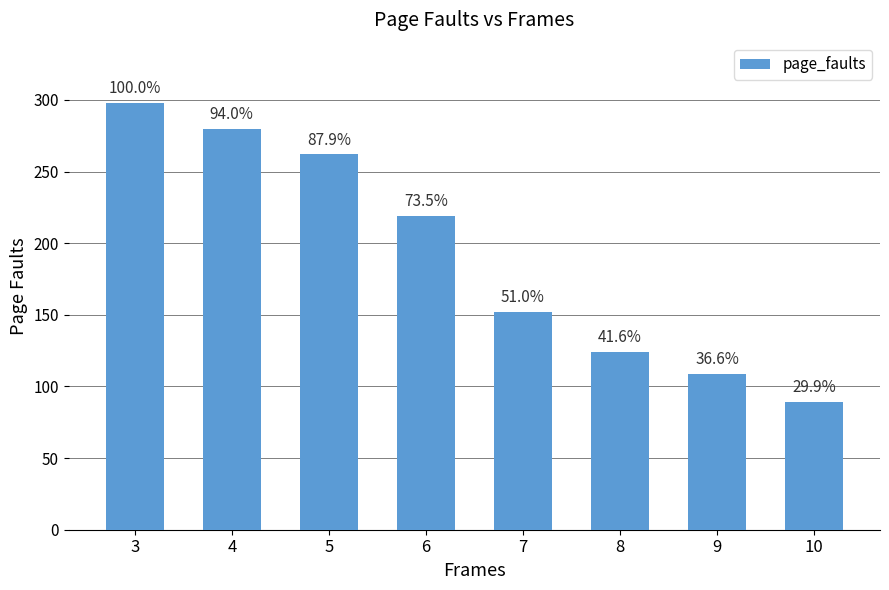

Between 3 and 4, which is larger?

3